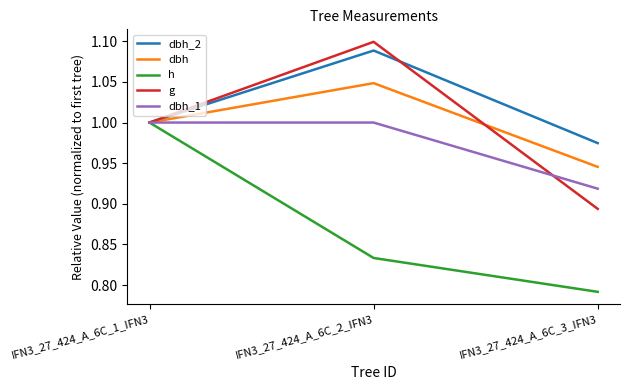

How many lines are shown in the chart?

5